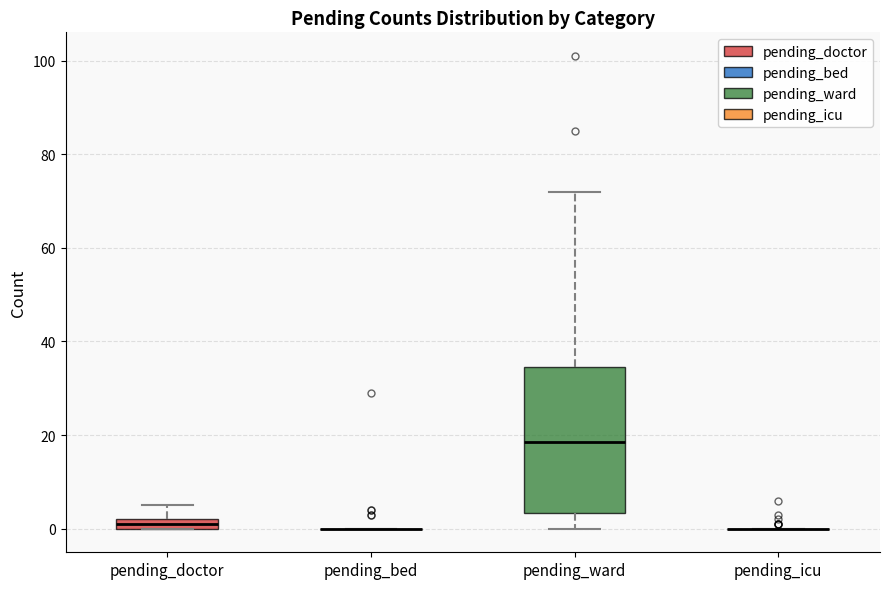

Comparing the boxes themselves (not the whiskers), which one is the tallest?

pending_ward